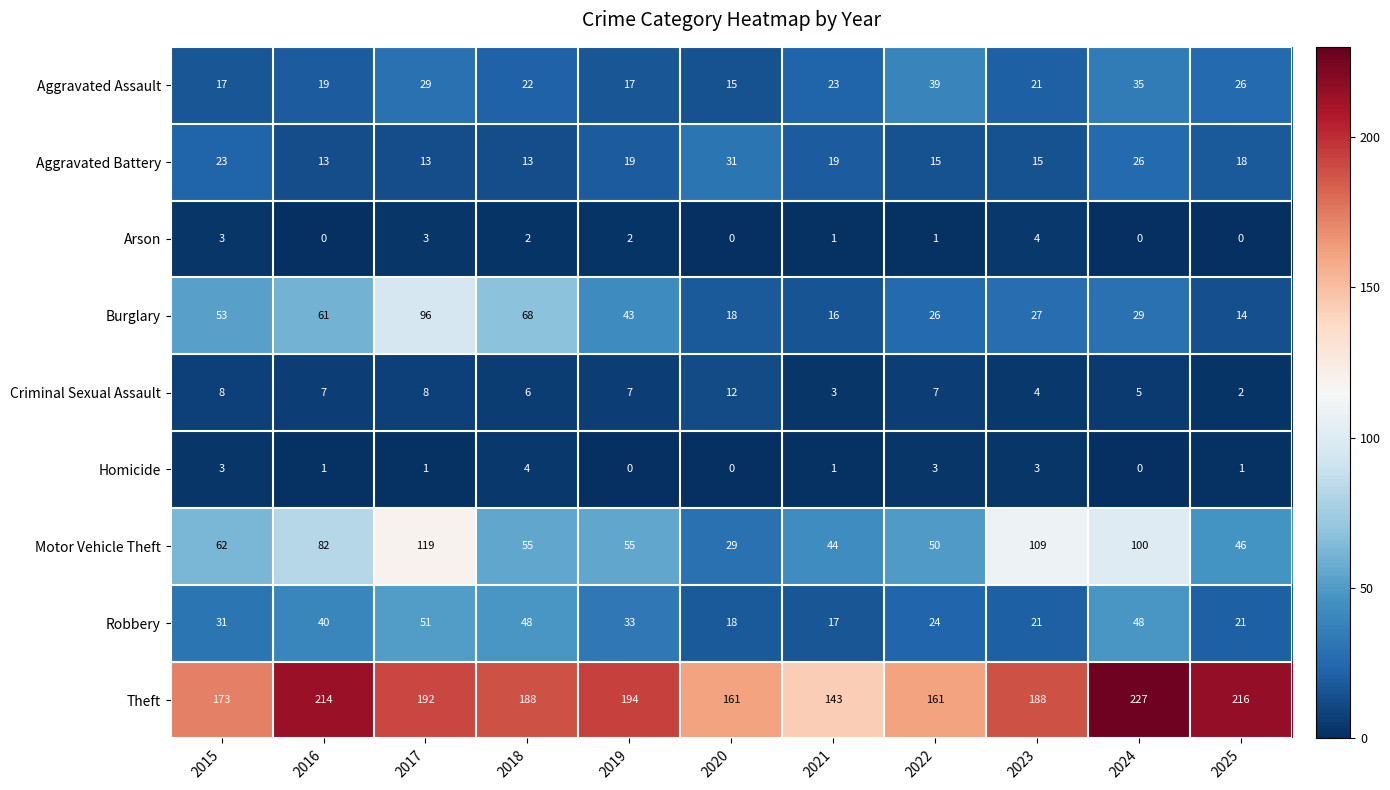

Between 2018 and 2020, which series saw the biggest shift?

Burglary